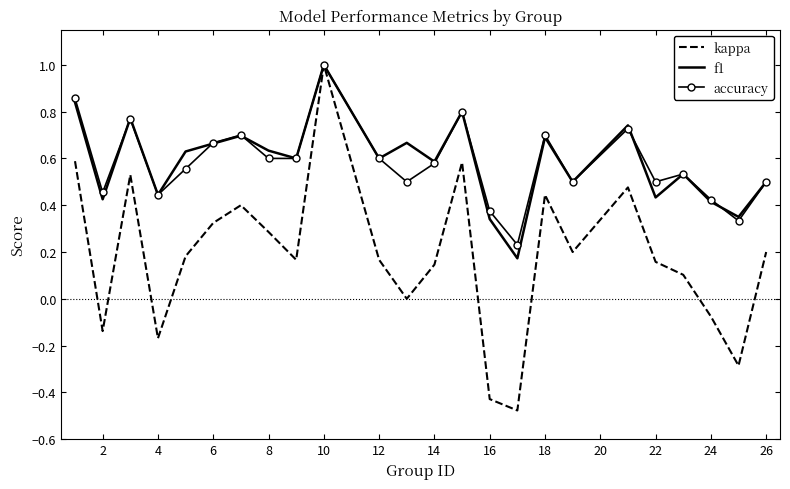

Which series has the largest range (max minus min)?

kappa